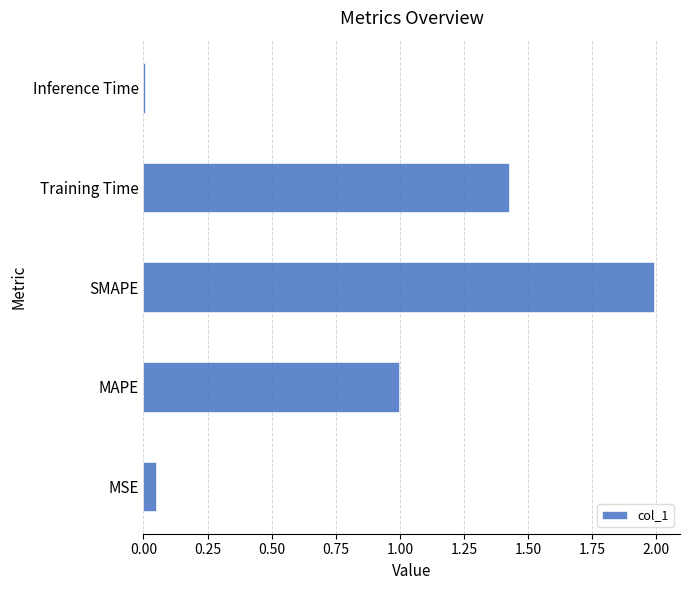

Are the bars horizontal?

Yes